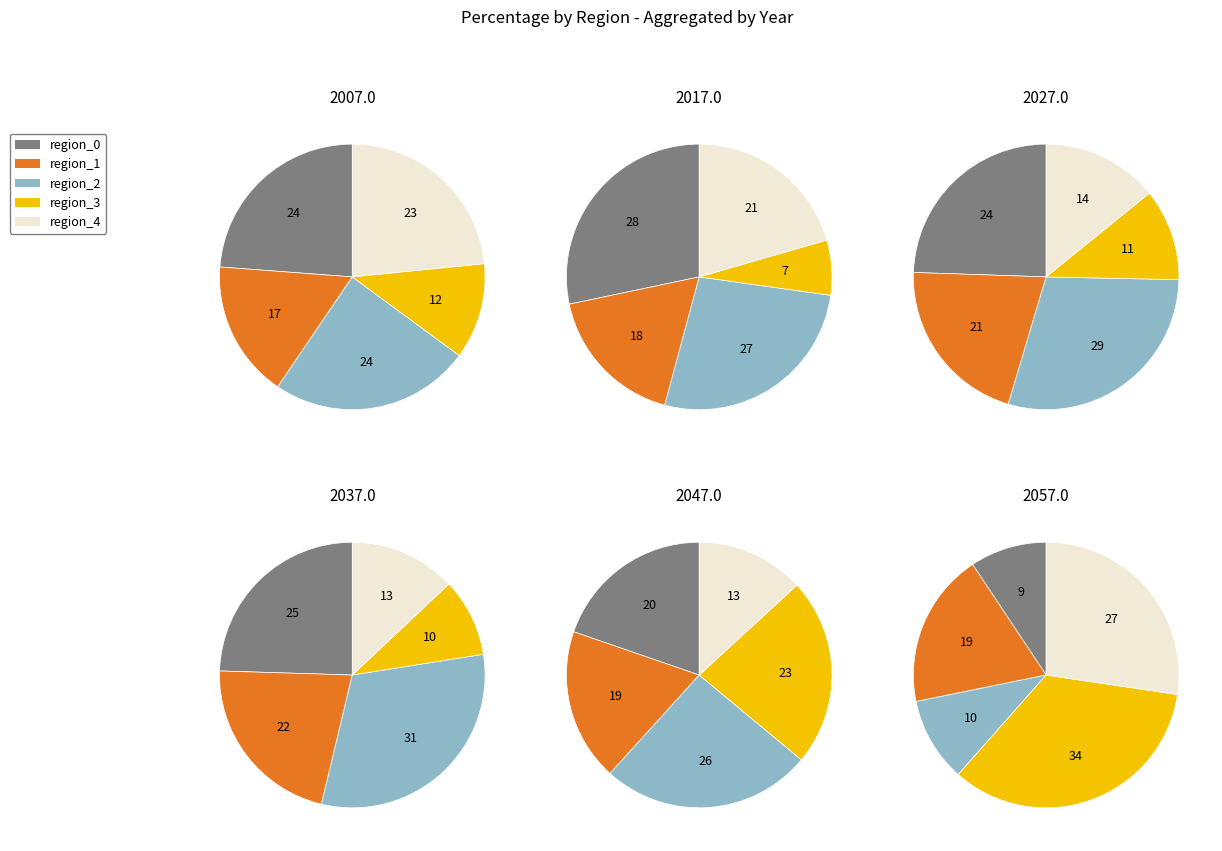

Does region_0 represent more than half of the total?

No